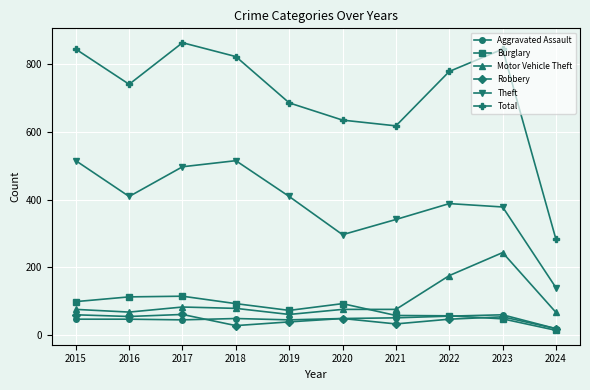

How many values in the Motor Vehicle Theft series are below 75?

3